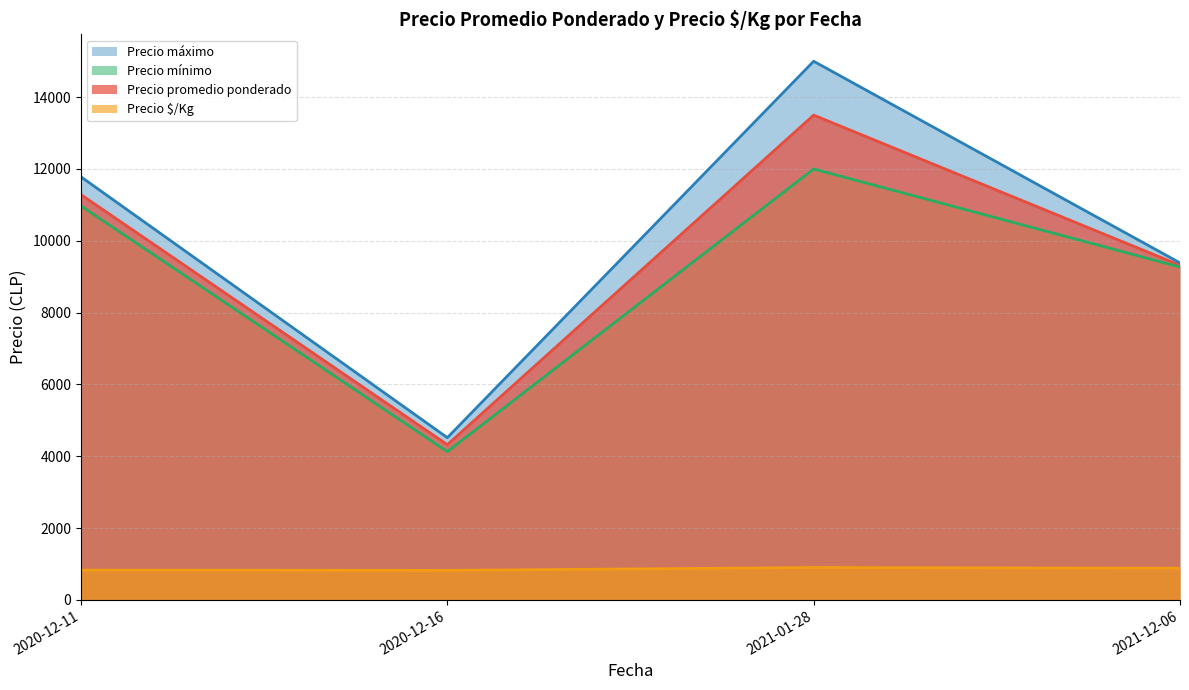

The value of Precio promedio ponderado at 2020-12-11 is 11283.9. True or false?

True